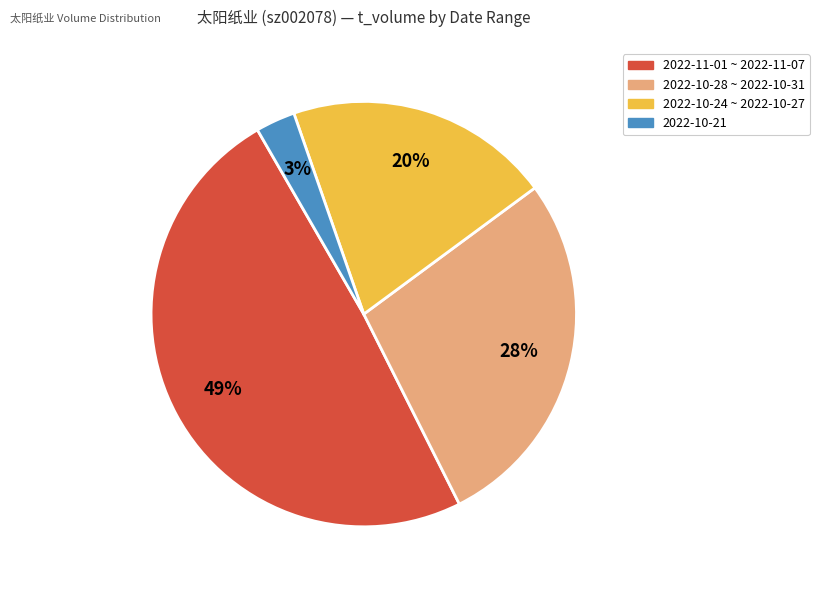

To the nearest percent, what is the difference between the largest and smallest slice percentages?

46%